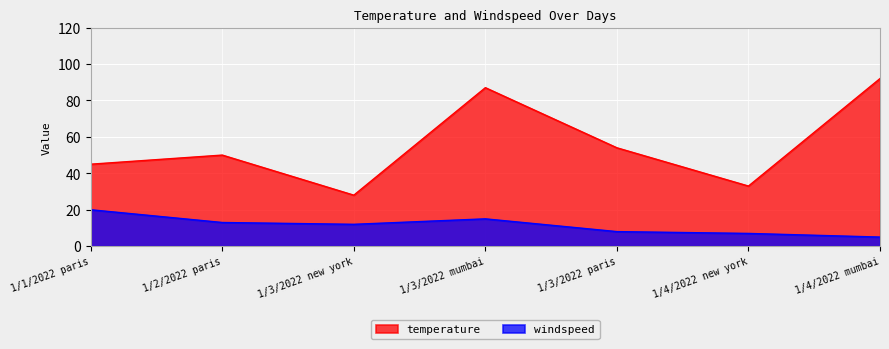

Where is the first local maximum for windspeed?

1/3/2022 mumbai